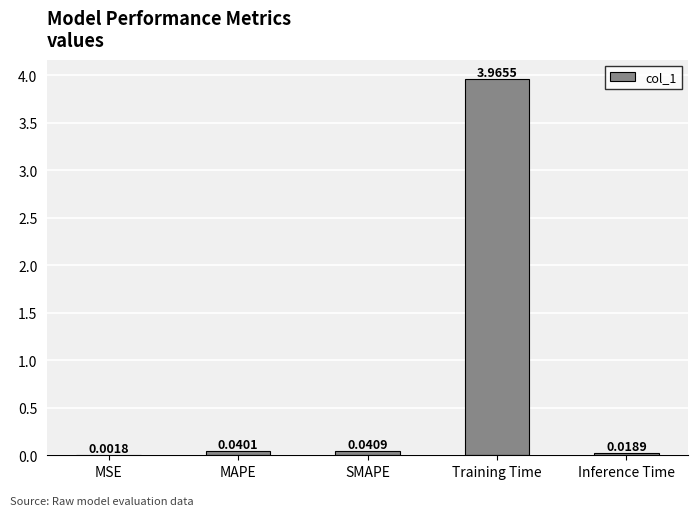

What is the sum of all values?

4.1